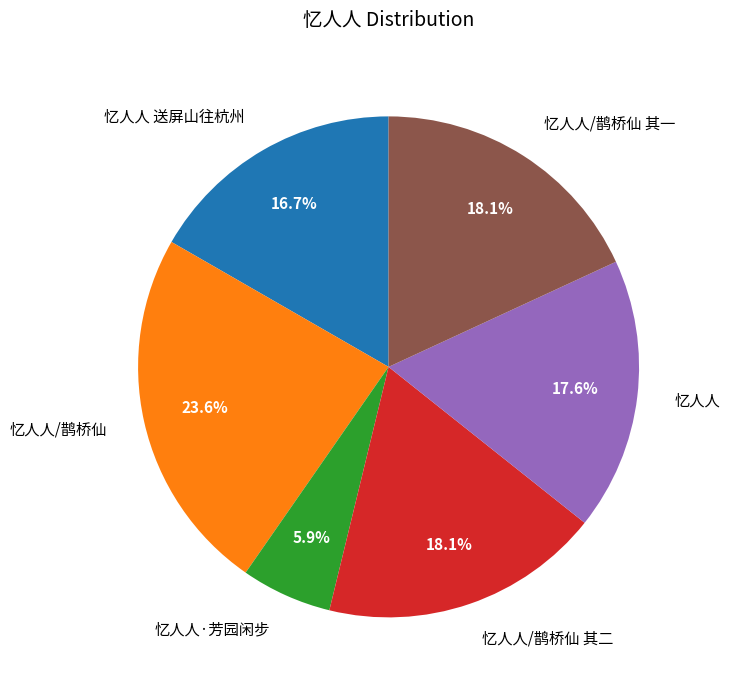

Combined, do 忆人人/鹊桥仙 and 忆人人·芳园闲步 account for over 50%?

No